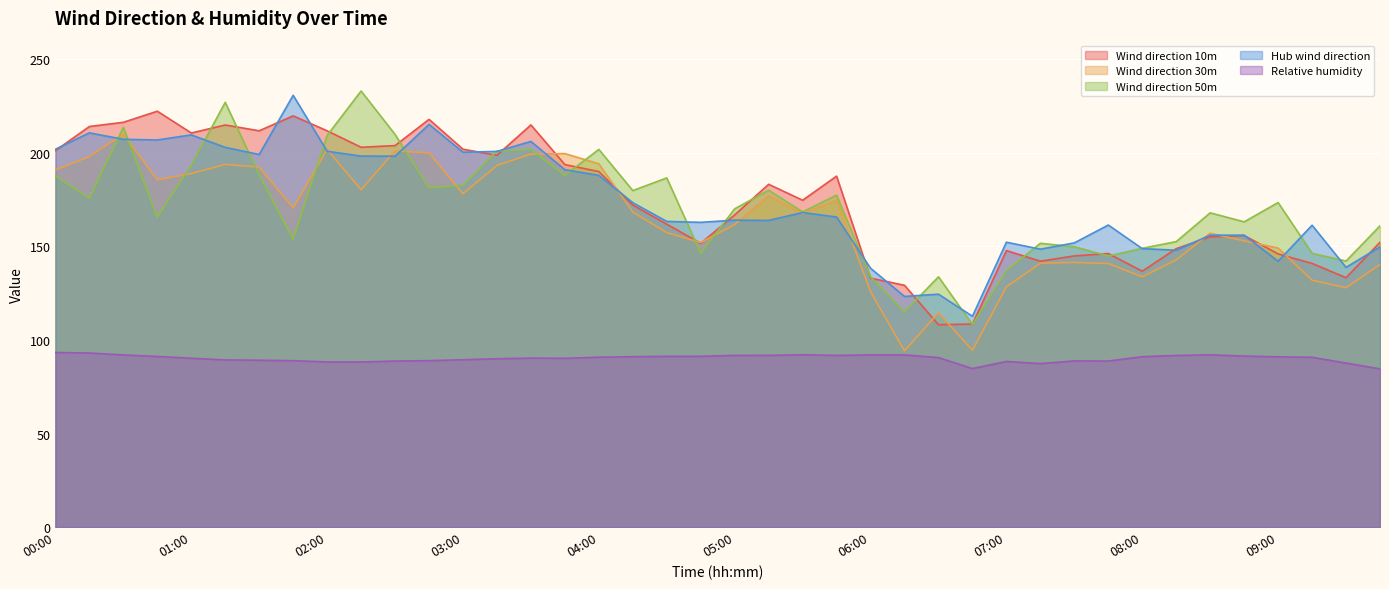

What are all the series names shown in the legend?

Wind direction 10m, Wind direction 30m, Wind direction 50m, Hub wind direction, Relative humidity